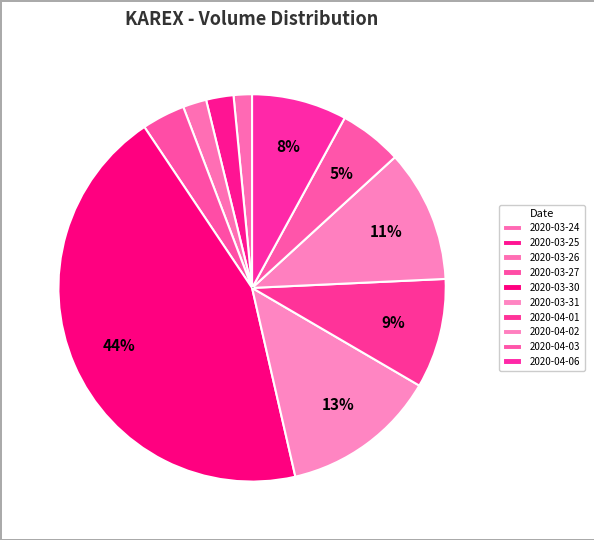

Rank the categories by value from lowest to highest.

2020-03-24, 2020-03-26, 2020-03-25, 2020-03-27, 2020-04-03, 2020-04-06, 2020-04-01, 2020-04-02, 2020-03-31, 2020-03-30